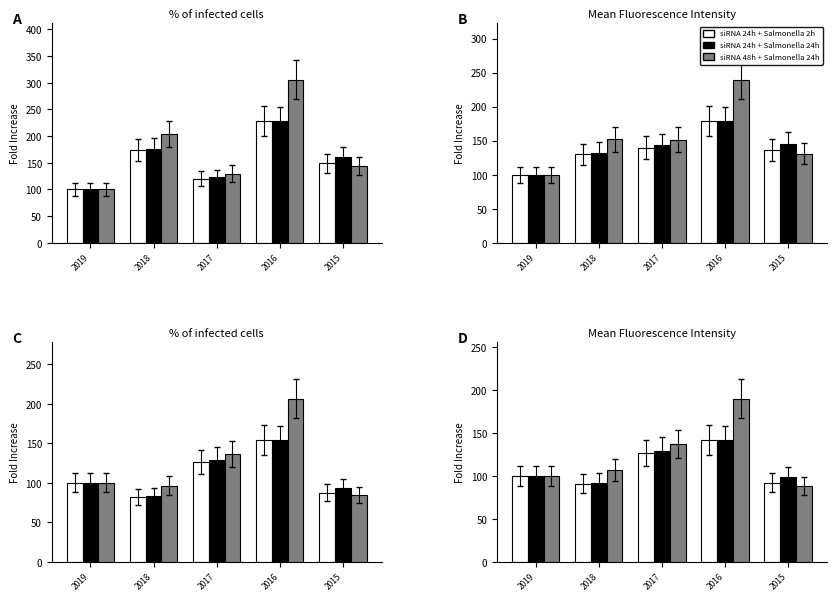

How many categories are shown in the chart?

5